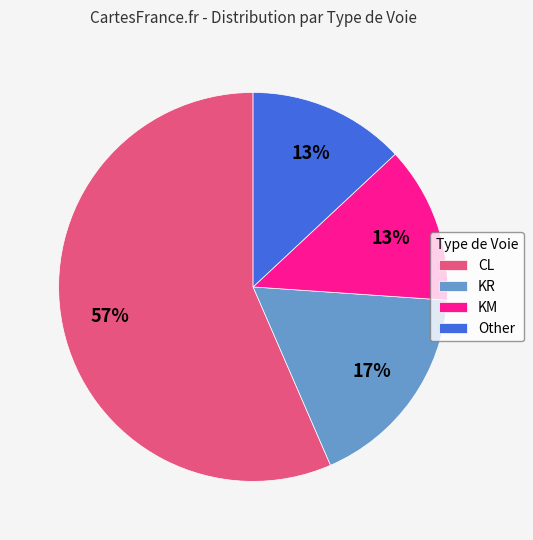

To the nearest percent, what portion does KR represent?

17%